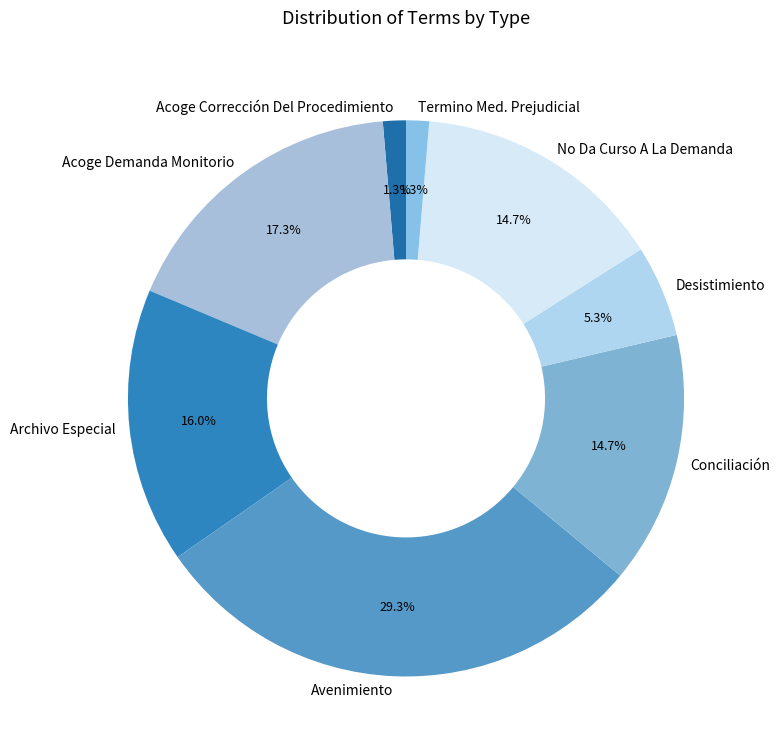

How much of the chart is everything except Archivo Especial?

84.0%